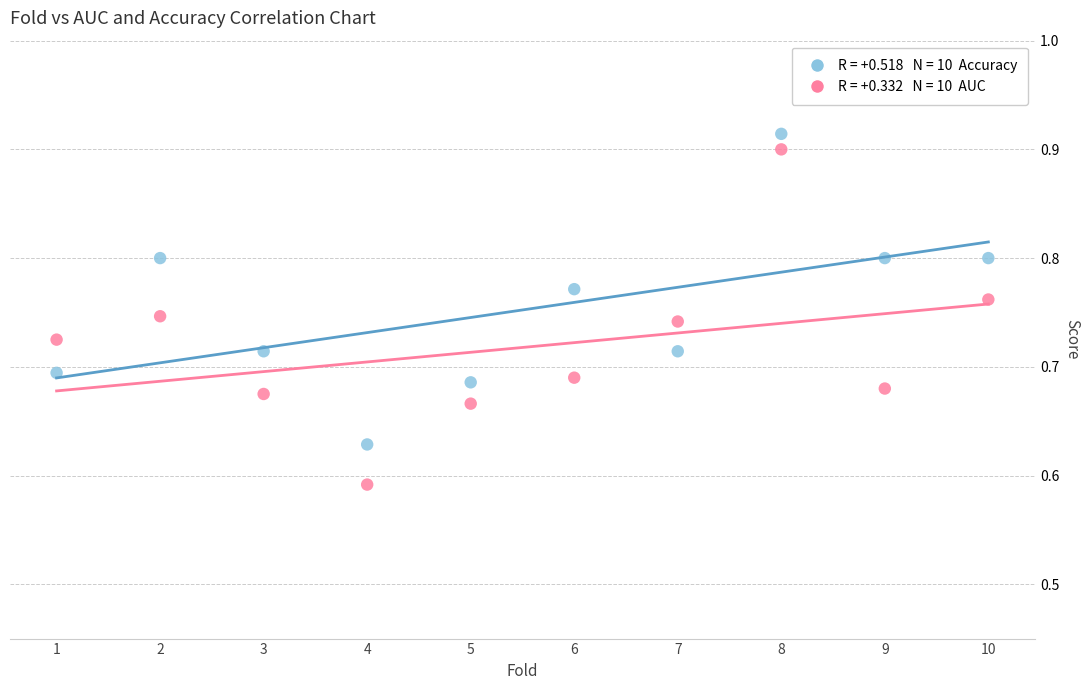

Across all data points, what is the range of Y values (max minus min)?

0.3